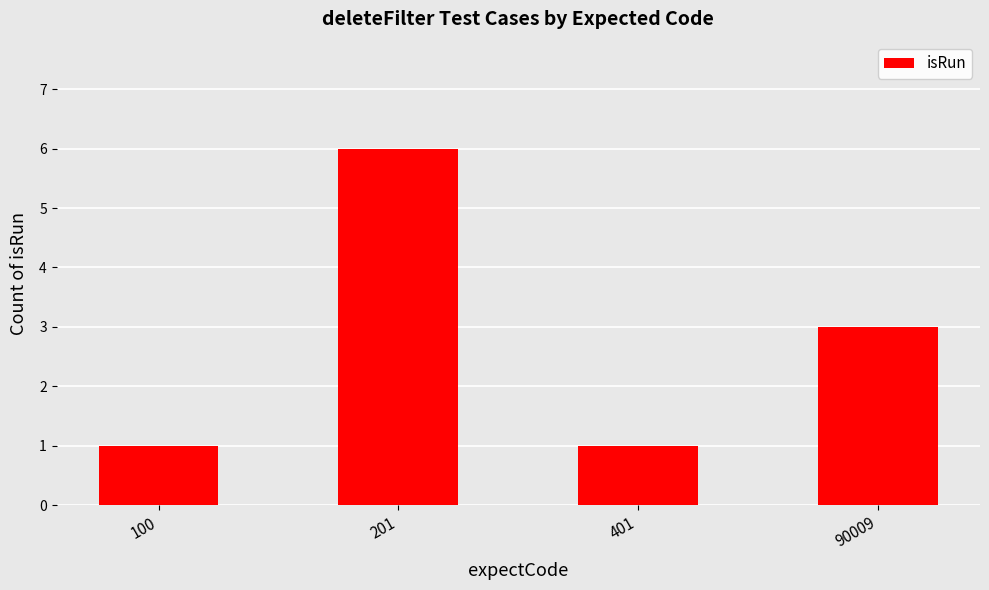

At which category does the chart reach its peak across all series?

201